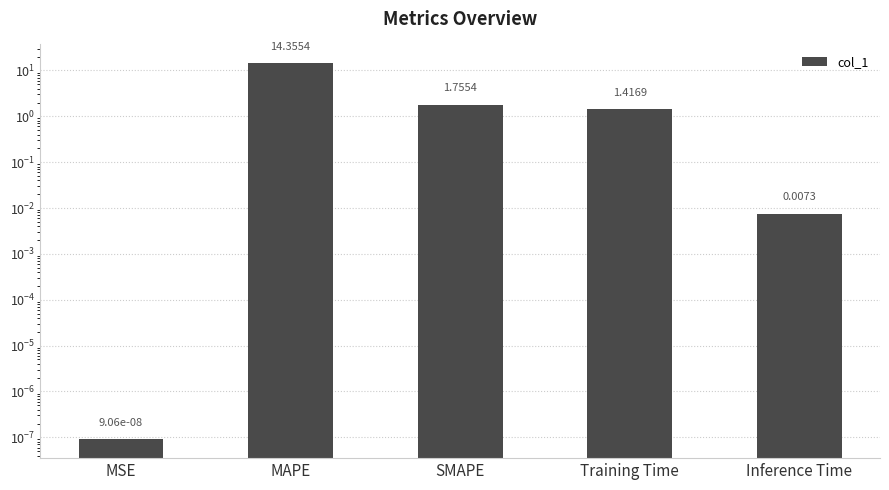

What is the label of the 4th bar from the right?

MAPE